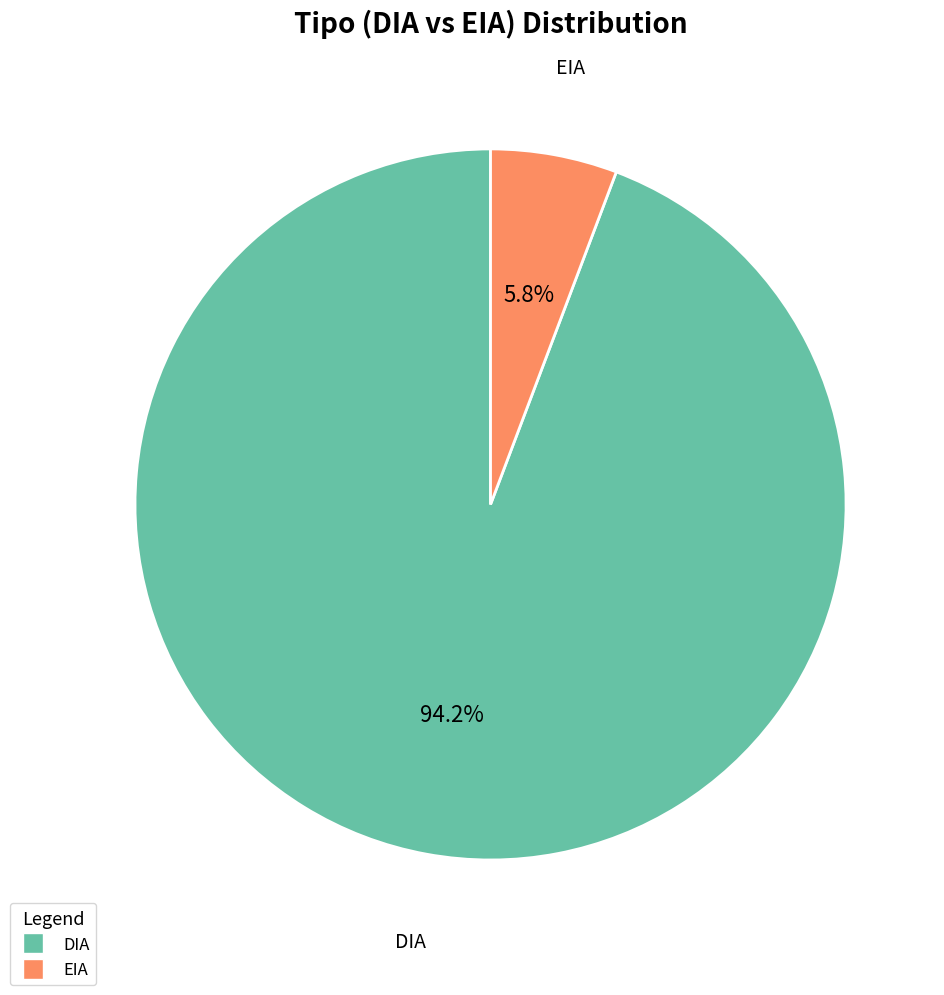

Is it true that EIA is 6% of the pie?

True